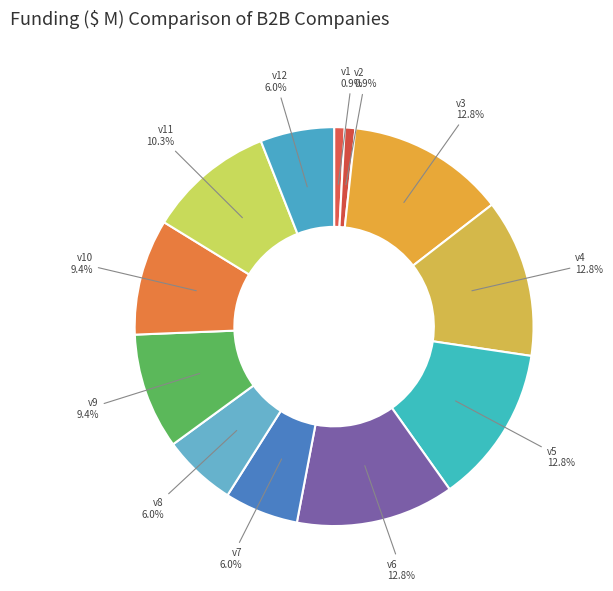

How many segments does this pie chart have?

12